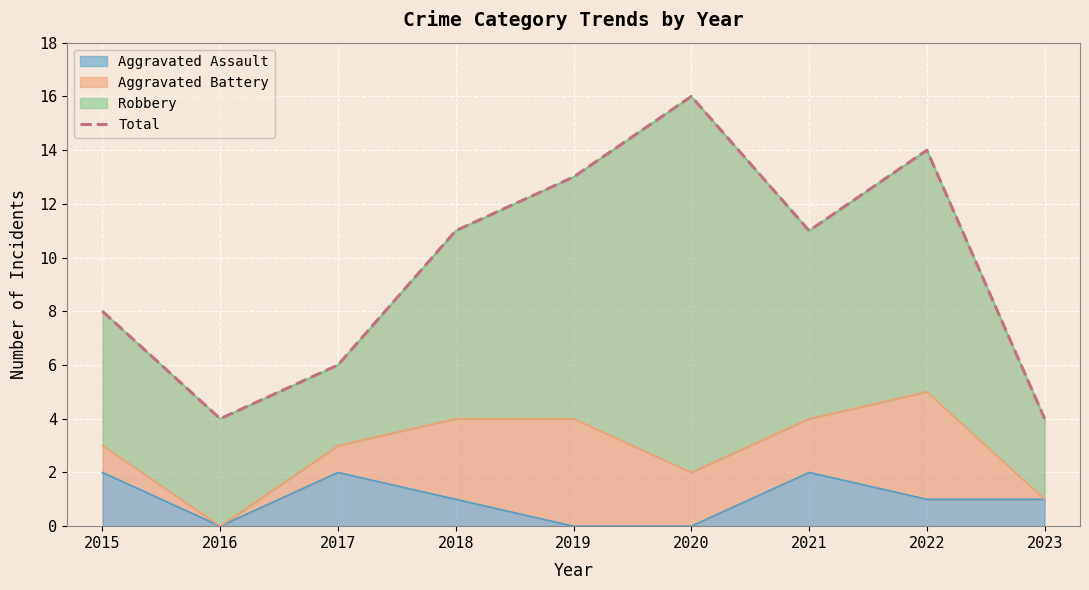

The value at 2020 is 4. True or false?

False